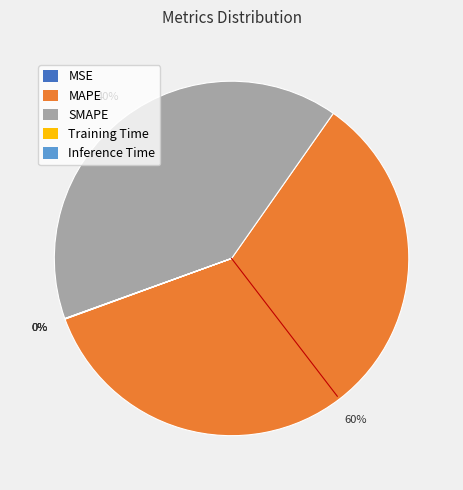

To the nearest percent, what percentage of the pie is MAPE?

60%